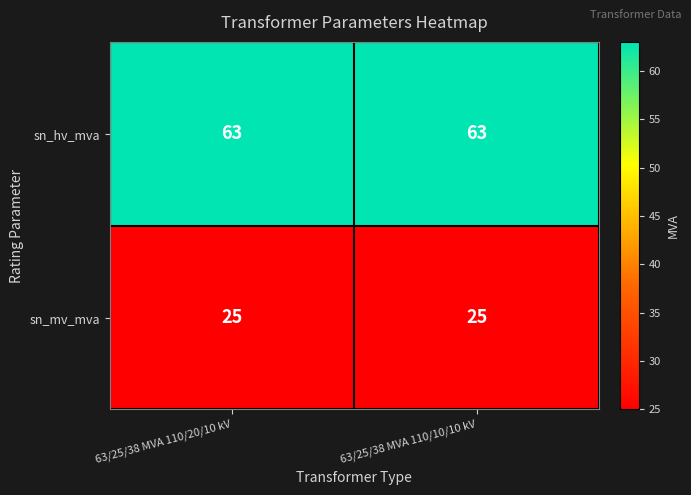

What is the maximum value shown in the chart?

63